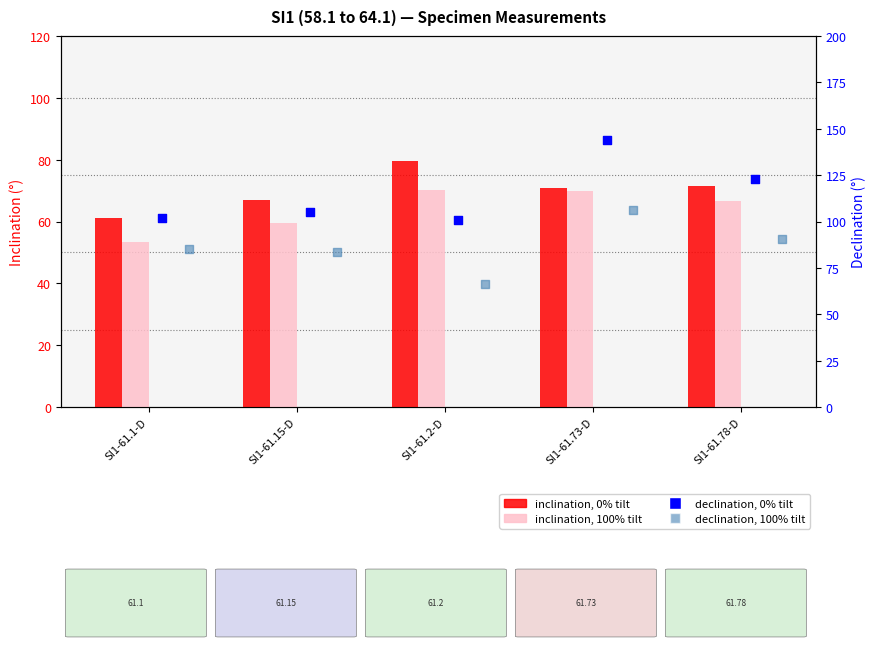

Is the value of inclination, 0% tilt at SI1-61.78-D greater than the value of inclination, 100% tilt at SI1-61.1-D?

Yes